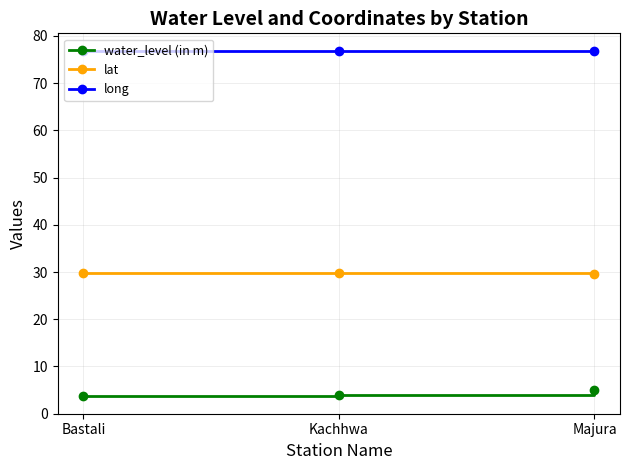

List the series in order of their overall mean, lowest first.

water_level (in m), lat, long